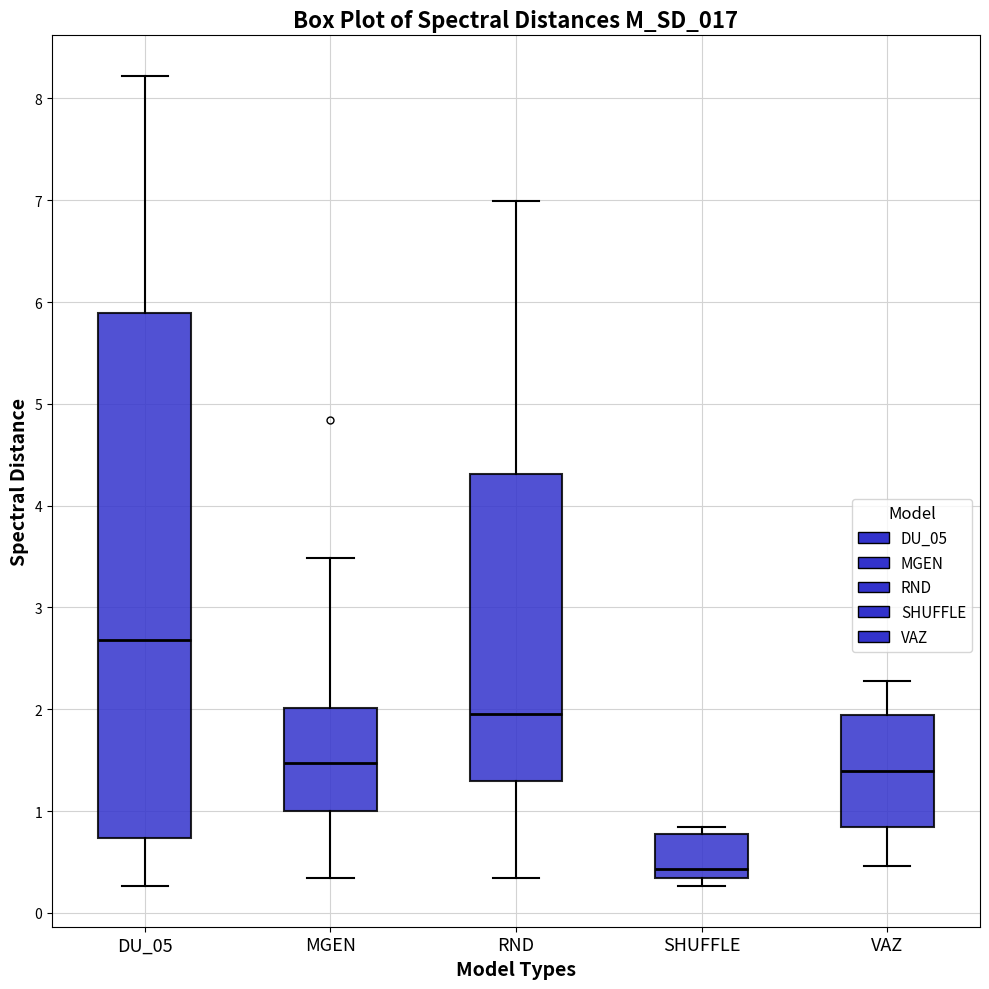

Reading left to right, read every box against the y-axis: the position of its median line, the range the box covers, and the ends of its whiskers. The values are not printed on the chart, so give them approximately, as read against the axis.

DU_05: median 2.7, box 0.7 to 5.9, whiskers 0.3 to 8.2
MGEN: median 1.5, box 1.0 to 2.0, whiskers 0.3 to 3.5
RND: median 1.9, box 1.3 to 4.3, whiskers 0.3 to 7.0
SHUFFLE: median 0.4, box 0.3 to 0.8, whiskers 0.3 (just below the box's lower edge) to 0.8 (just above the box's upper edge)
VAZ: median 1.4, box 0.8 to 1.9, whiskers 0.5 to 2.3